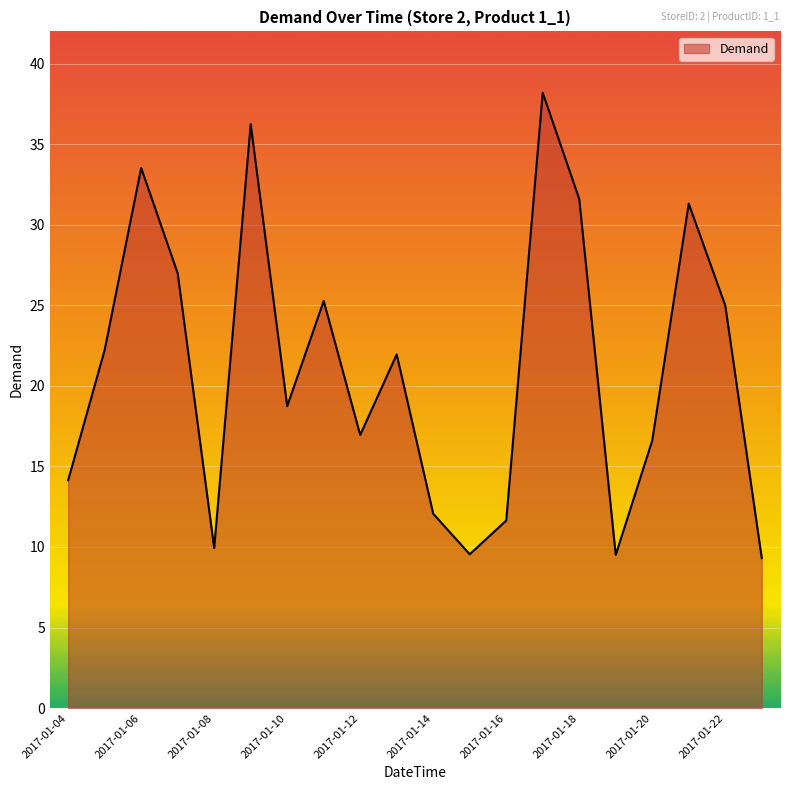

What is the greatest value displayed?

38.2